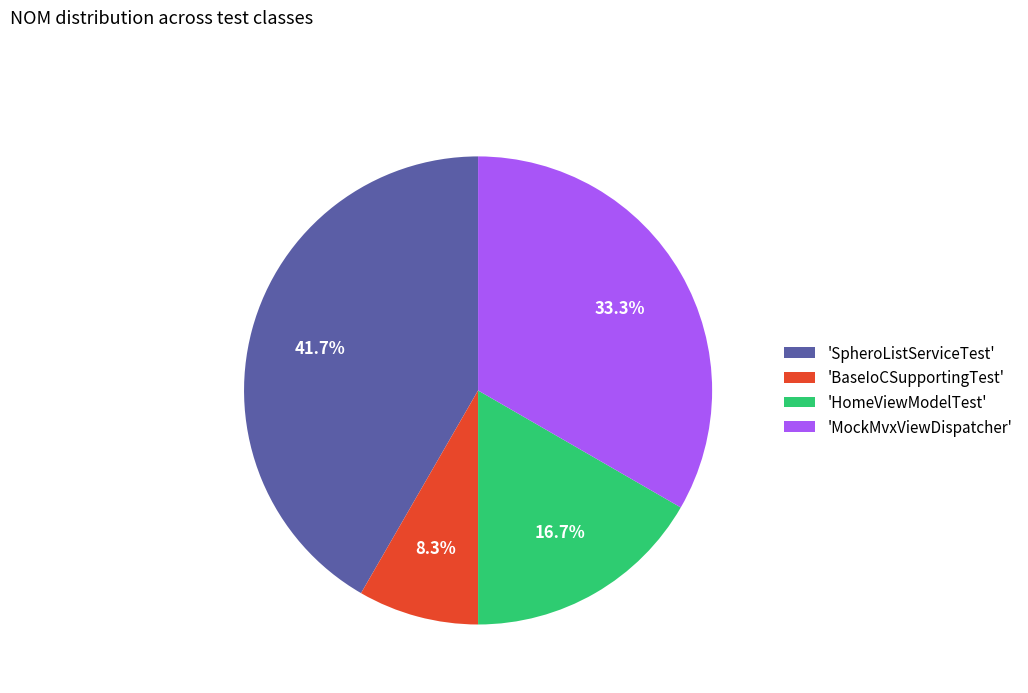

Count the number of slices in the pie.

4